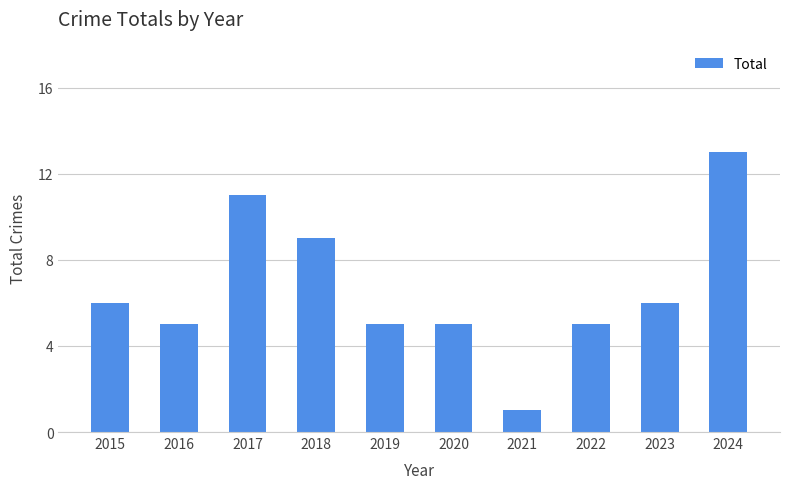

What is the value of the 2nd bar from the left?

5